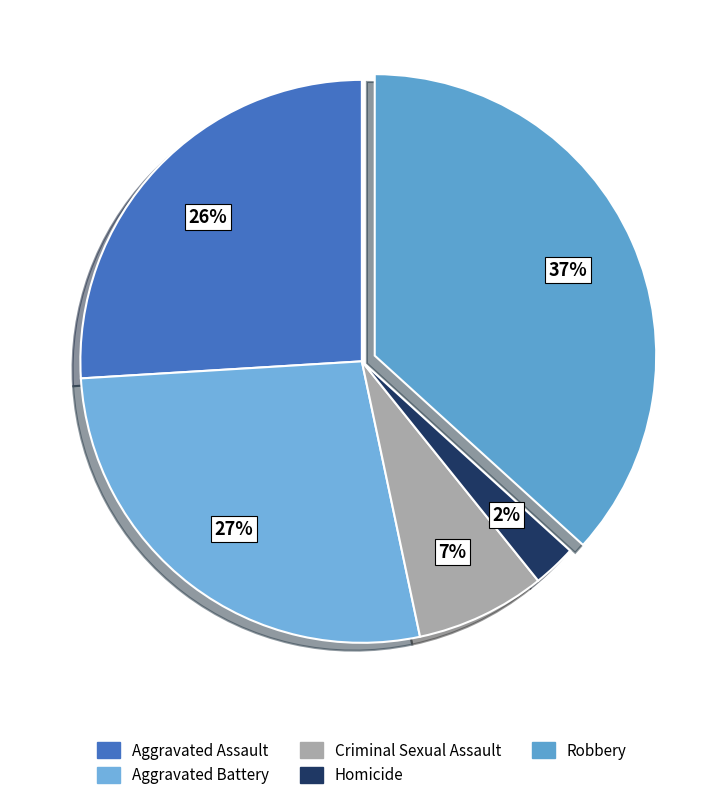

The Criminal Sexual Assault slice represents 7% of the pie. True or false?

True